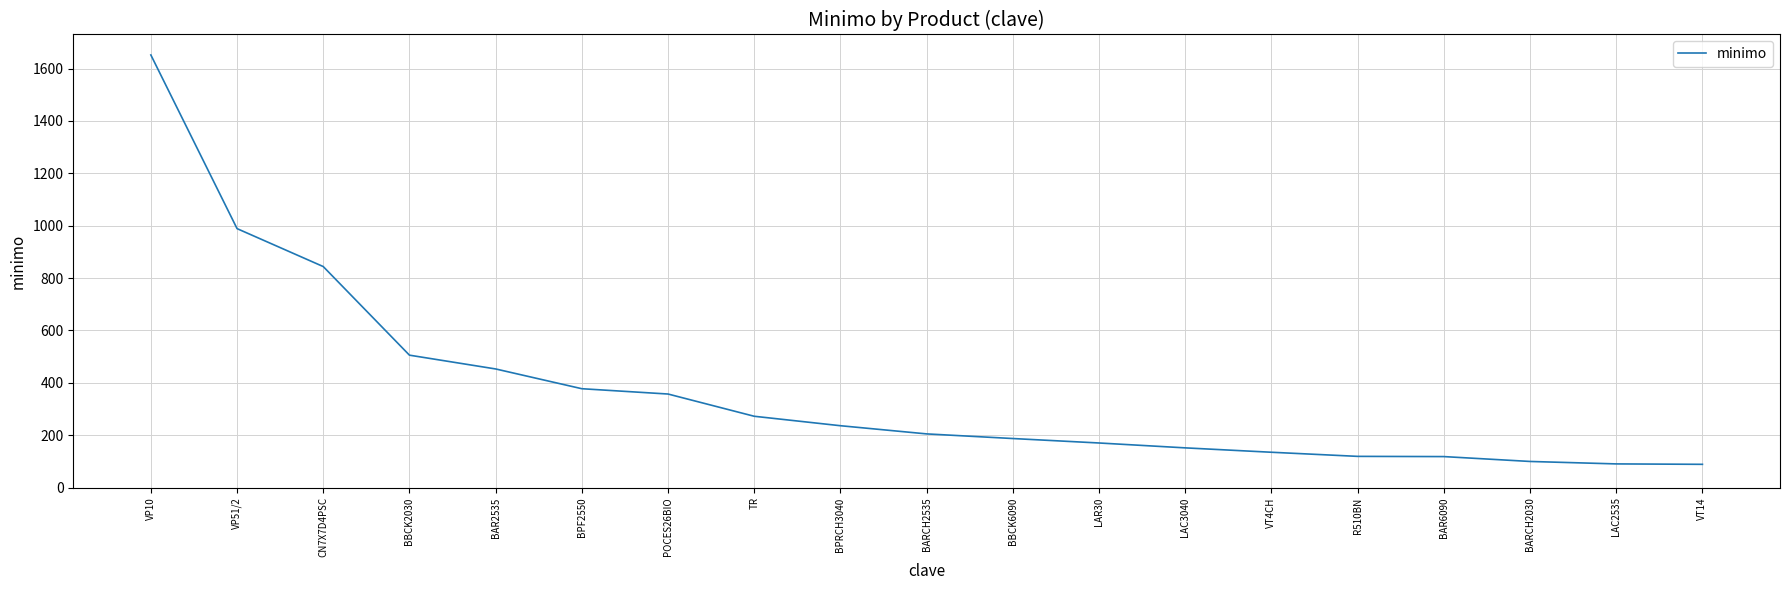

Where is the data nearest to the value 870?

CN7X7D4PSC